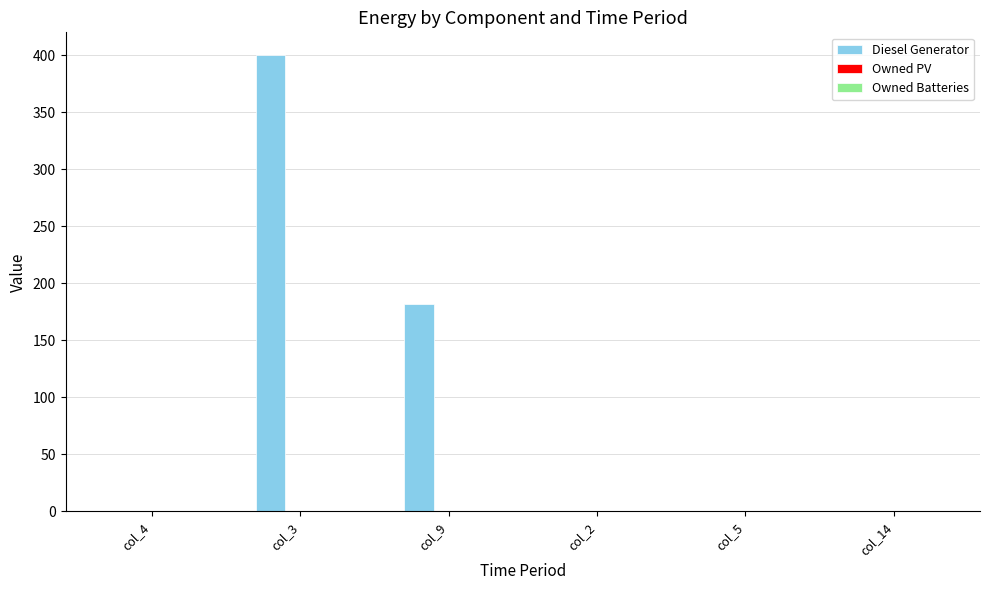

What is the sum of all values?

582